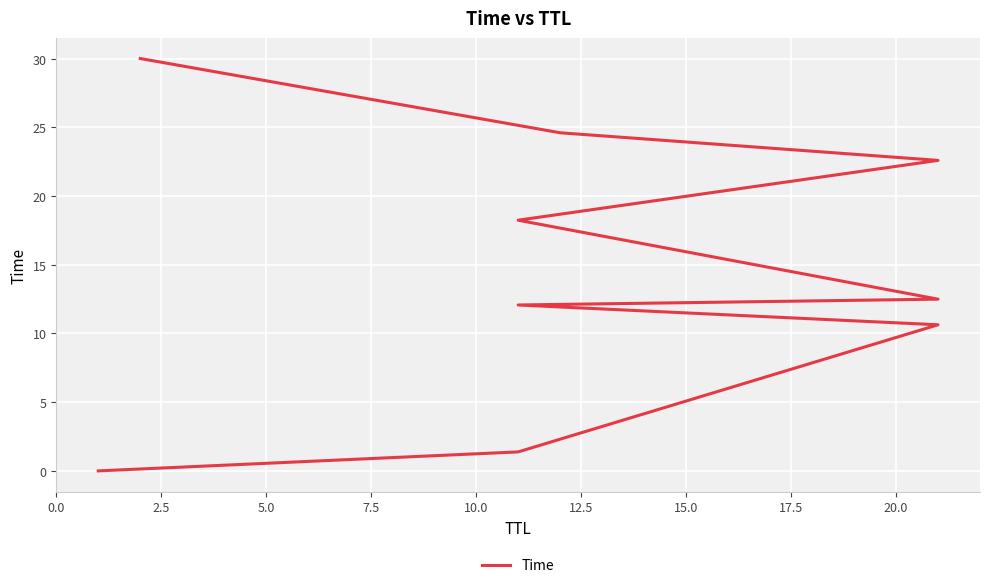

What is the value of the 5th point from the left?

12.5